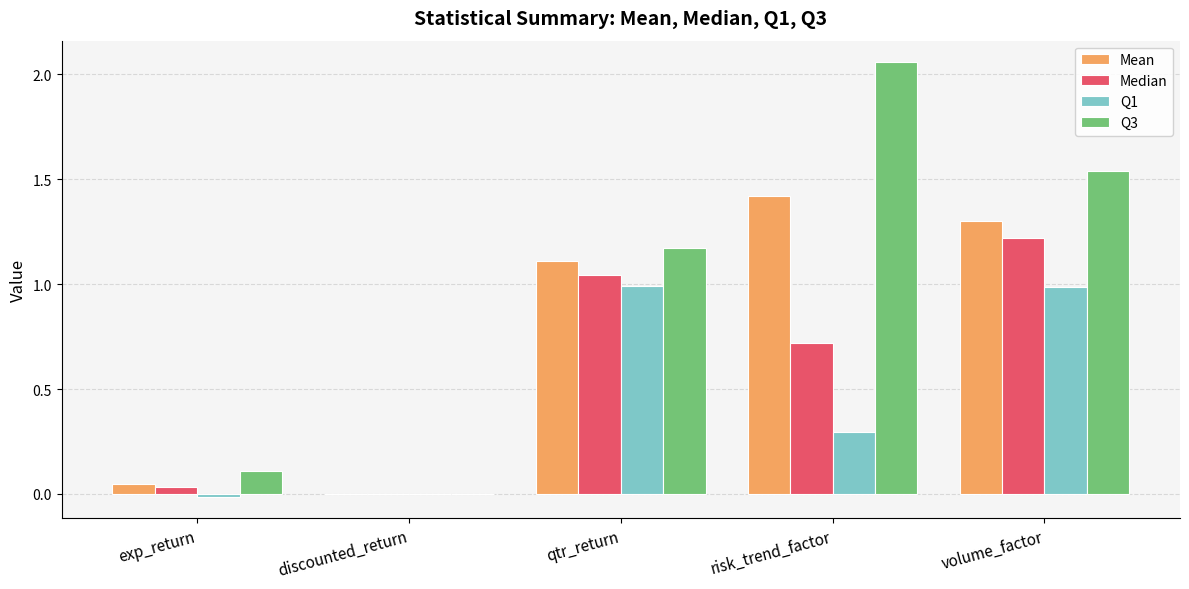

Where is Q3 nearest to the value 1?

qtr_return